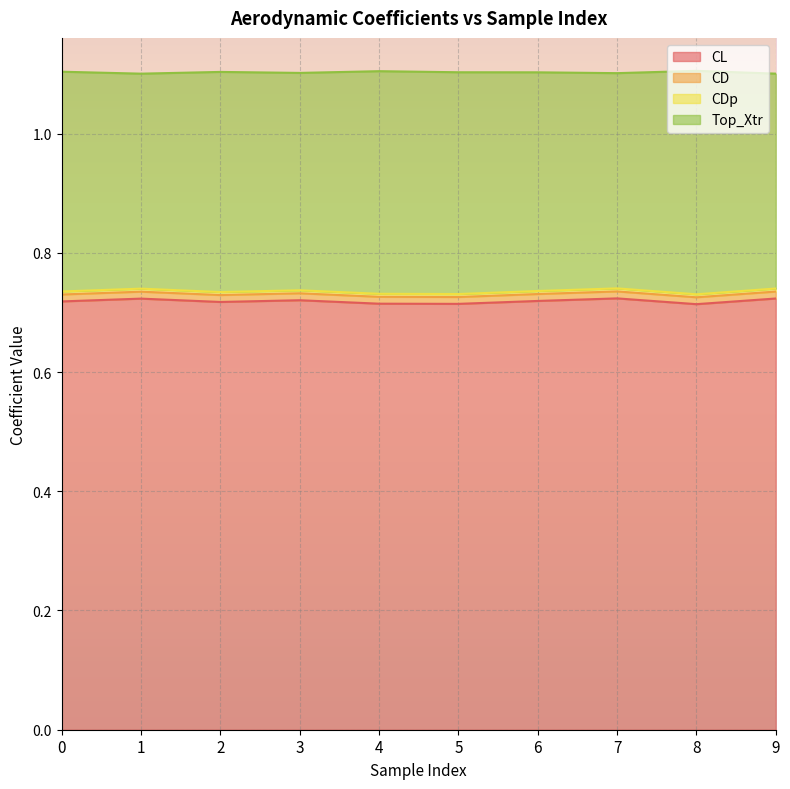

True or false: CL has a value of 0.5 at 0.

False